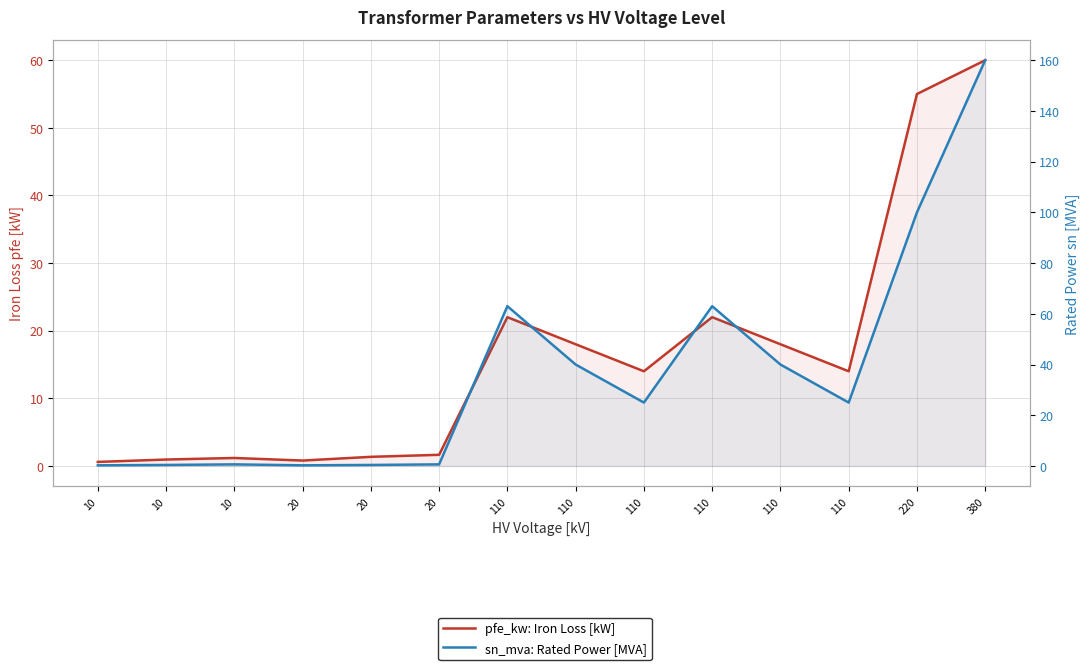

Reading left to right, what are all the values shown in this chart?

pfe_kw: Iron Loss [kW]: 0.6	0.9	1.2	0.8	1.4	1.6	22.0	18.0	14.0	22.0	18.0	14.0	55.0	60.0
sn_mva: Rated Power [MVA]: 0.2	0.4	0.6	0.2	0.4	0.6	63.0	40.0	25.0	63.0	40.0	25.0	100.0	160.0